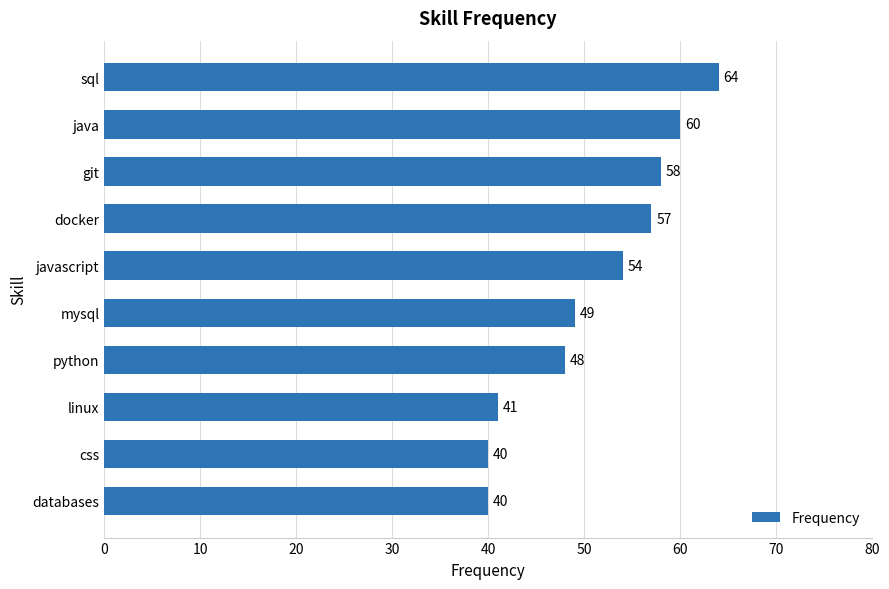

Which has a higher value, mysql or linux?

mysql